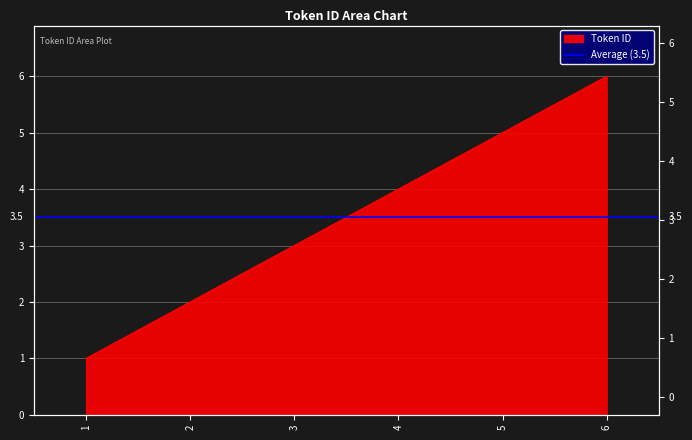

What is the value of the 5th point from the left?

5